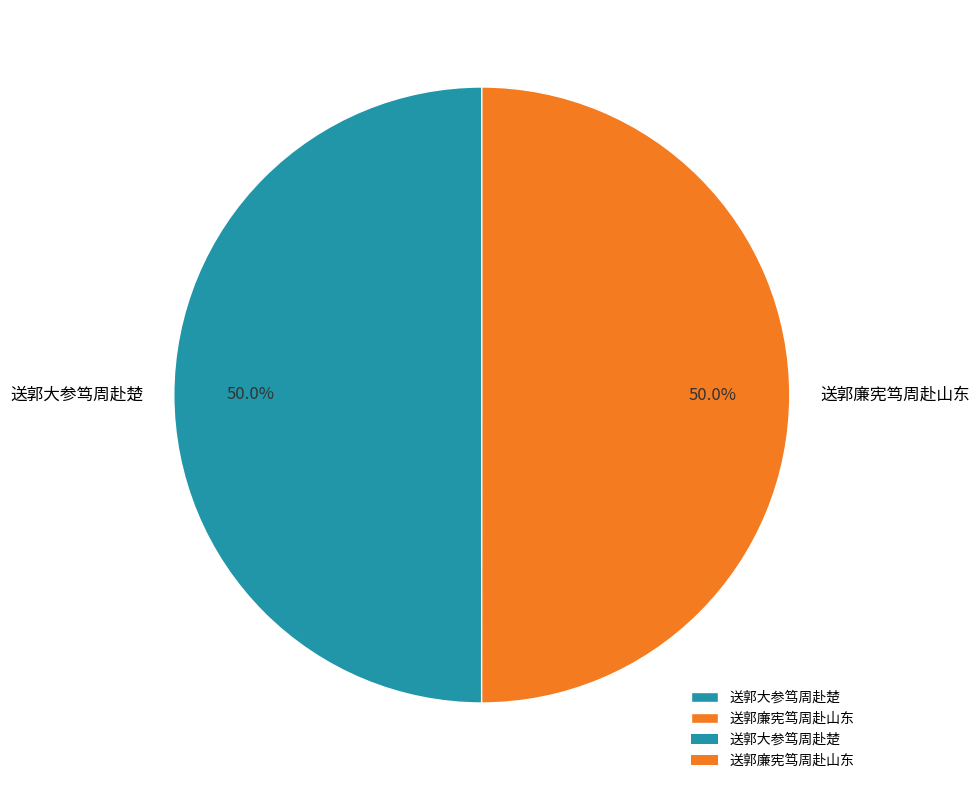

What portion of the pie excludes 送郭大参笃周赴楚?

50.0%